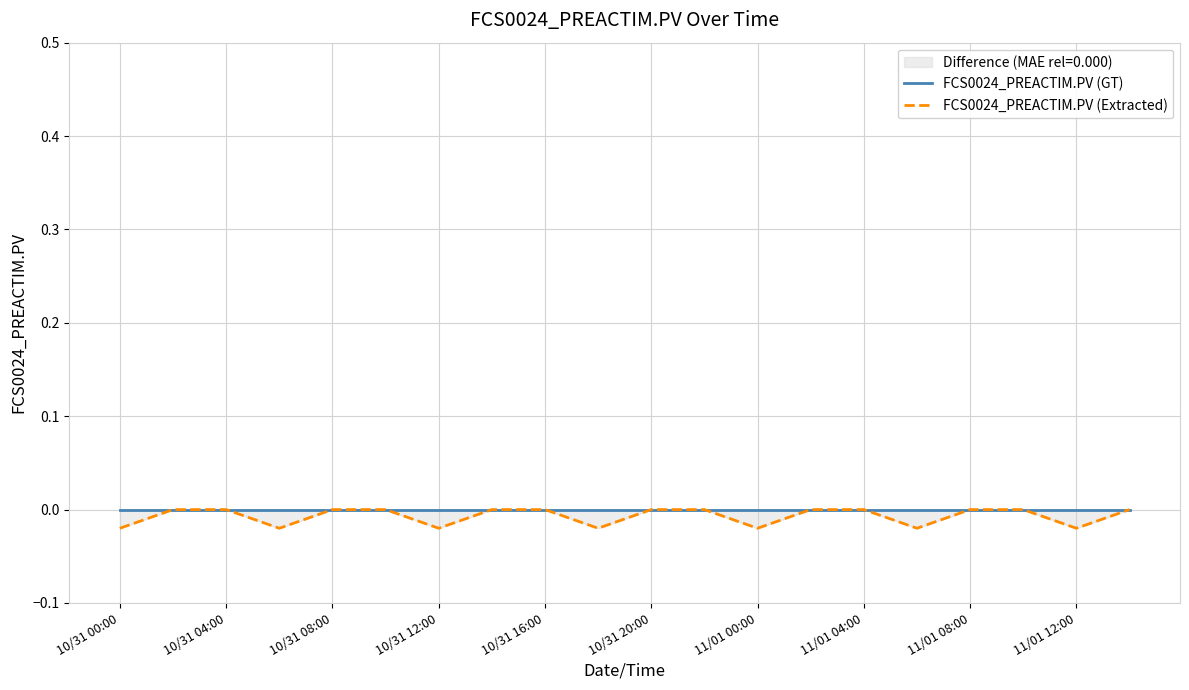

The FCS0024_PREACTIM.PV (Extracted) series shows 0.0 at 10/31 04:00. True or false?

True